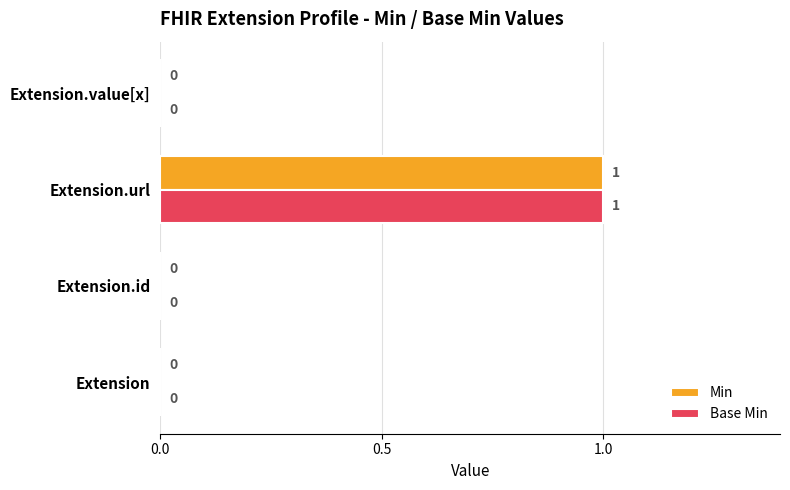

How many Min values are between 0 and 1?

4